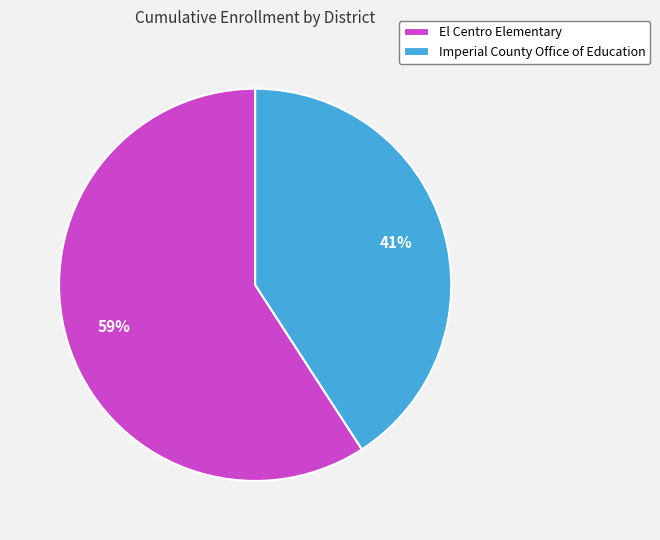

Between Imperial County Office of Education and El Centro Elementary, which is larger?

El Centro Elementary